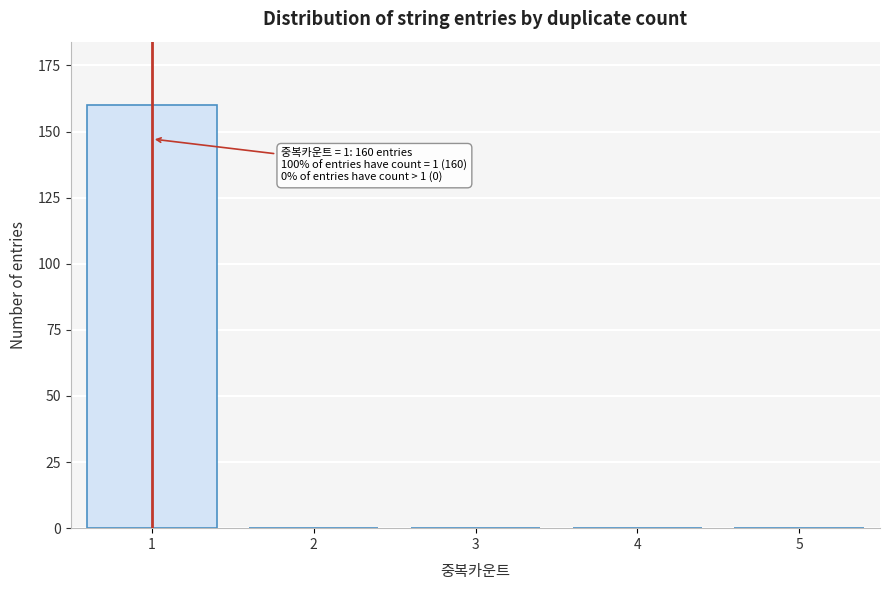

Reading left to right, extract all data points from this chart.

1=160	2=0	3=0	4=0	5=0